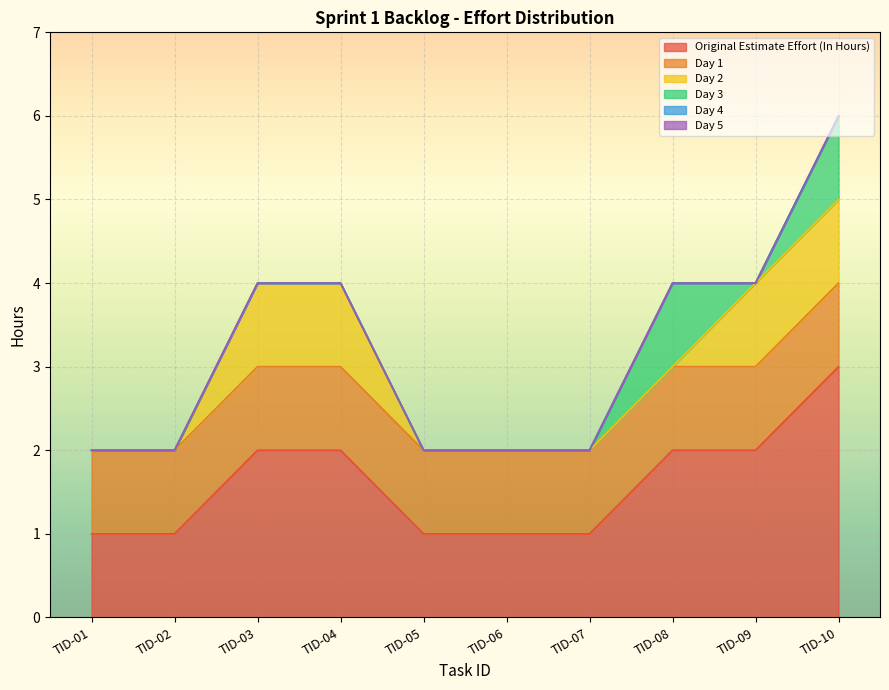

What is the difference between the second highest and minimum values in the Day 3 series?

1